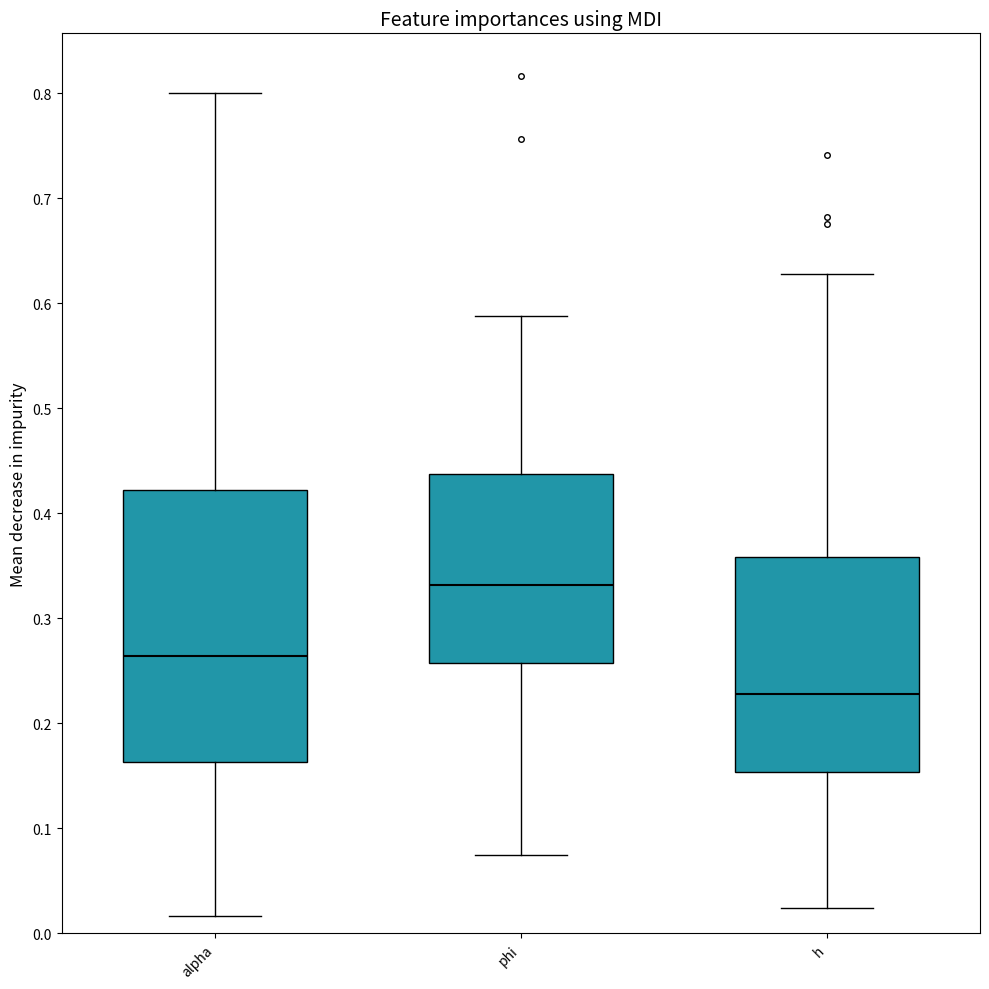

Which box is the tallest, from its lower edge to its upper edge?

alpha